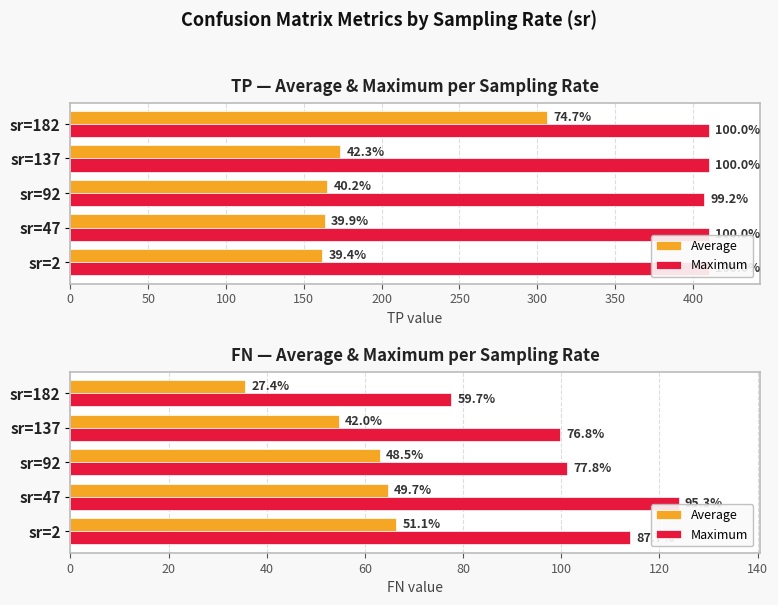

What is the difference between the maximum and minimum values in the Maximum series?

46.3